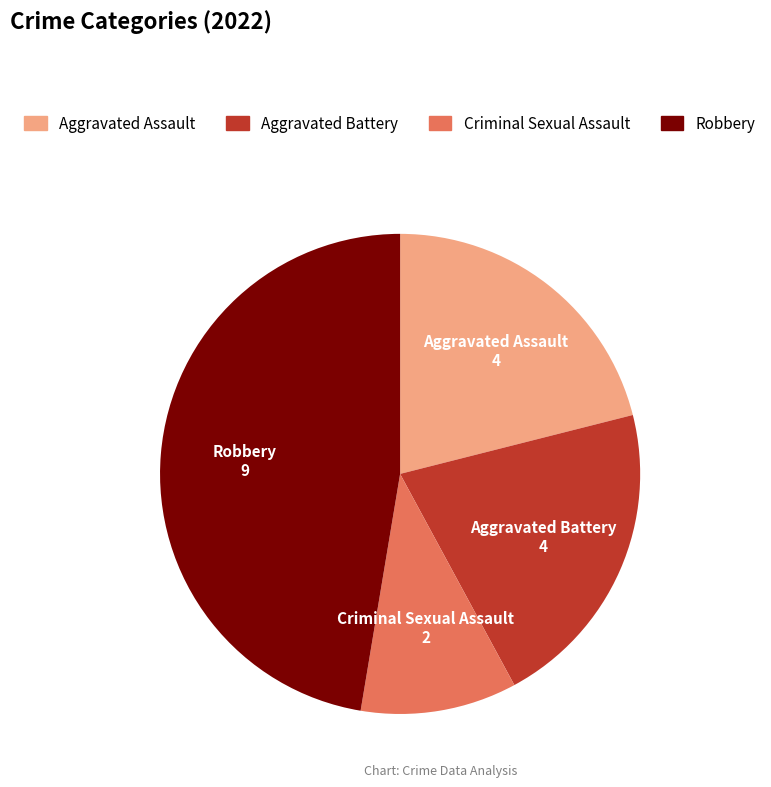

Between Robbery and Criminal Sexual Assault, which is larger?

Robbery